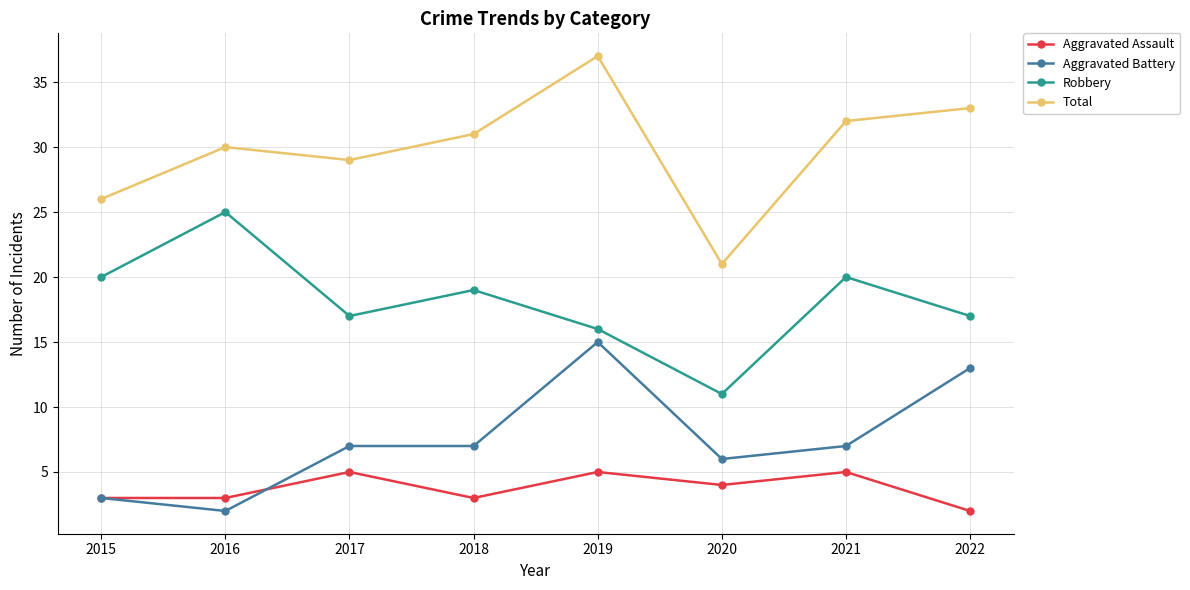

What is the greatest value displayed?

37